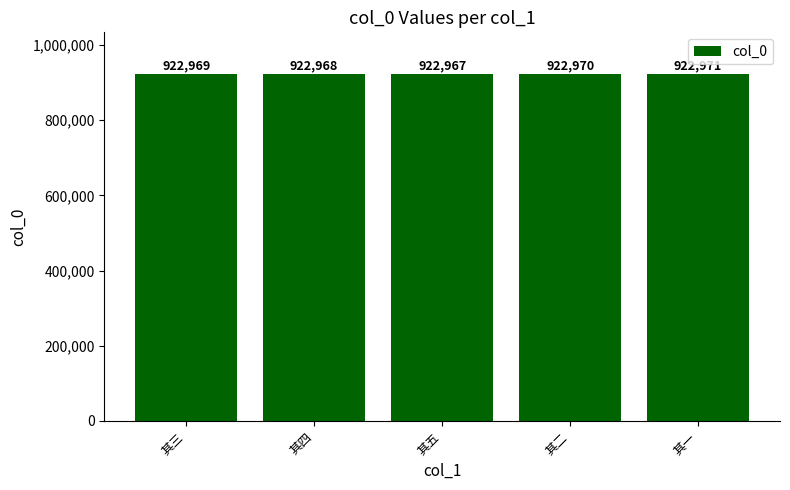

Reading right to left, list all the values displayed in this chart.

922971	922970	922967	922968	922969